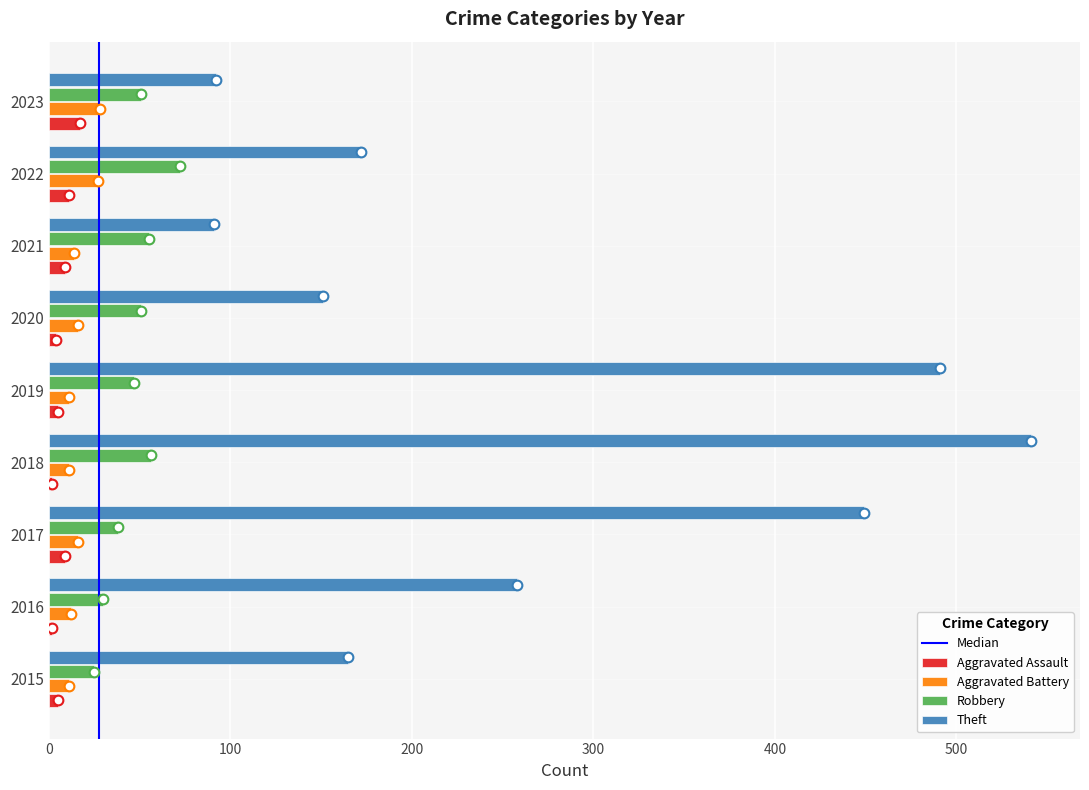

What value does the Theft series have at 2023, to the nearest 5?

90